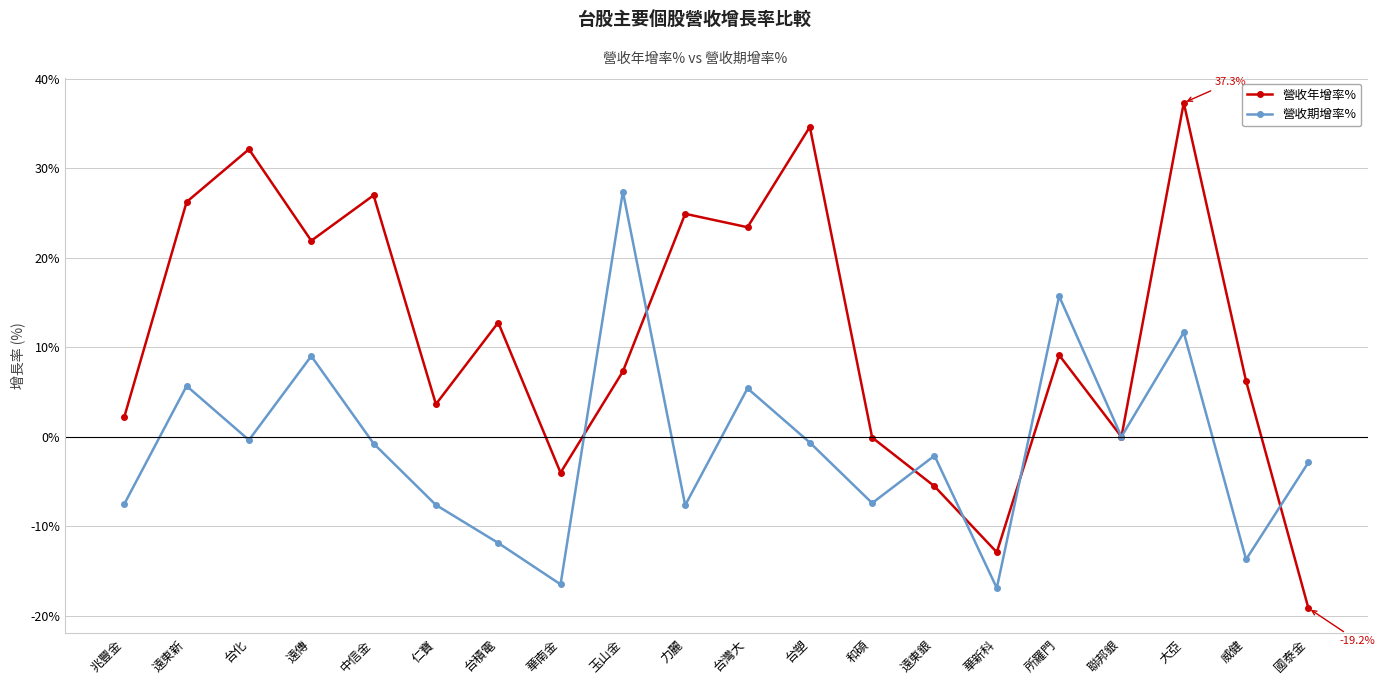

How many lines are shown in the chart?

2